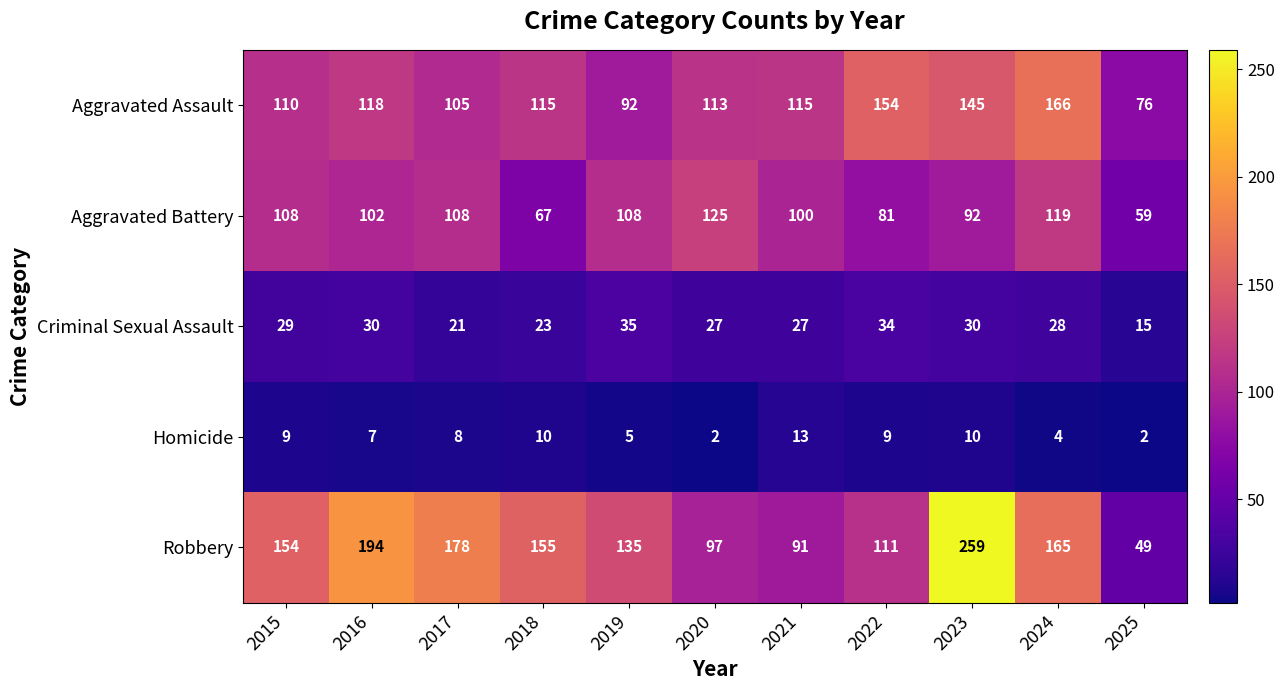

How many categories are shown in the chart?

11